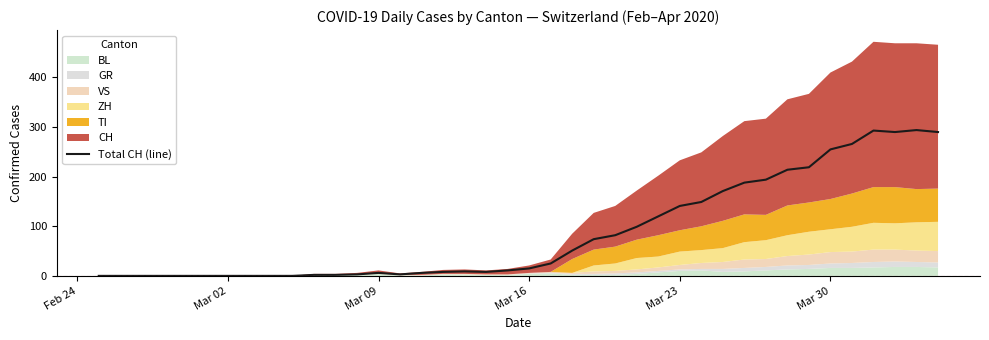

What is the maximum value for Total CH (line)?

294